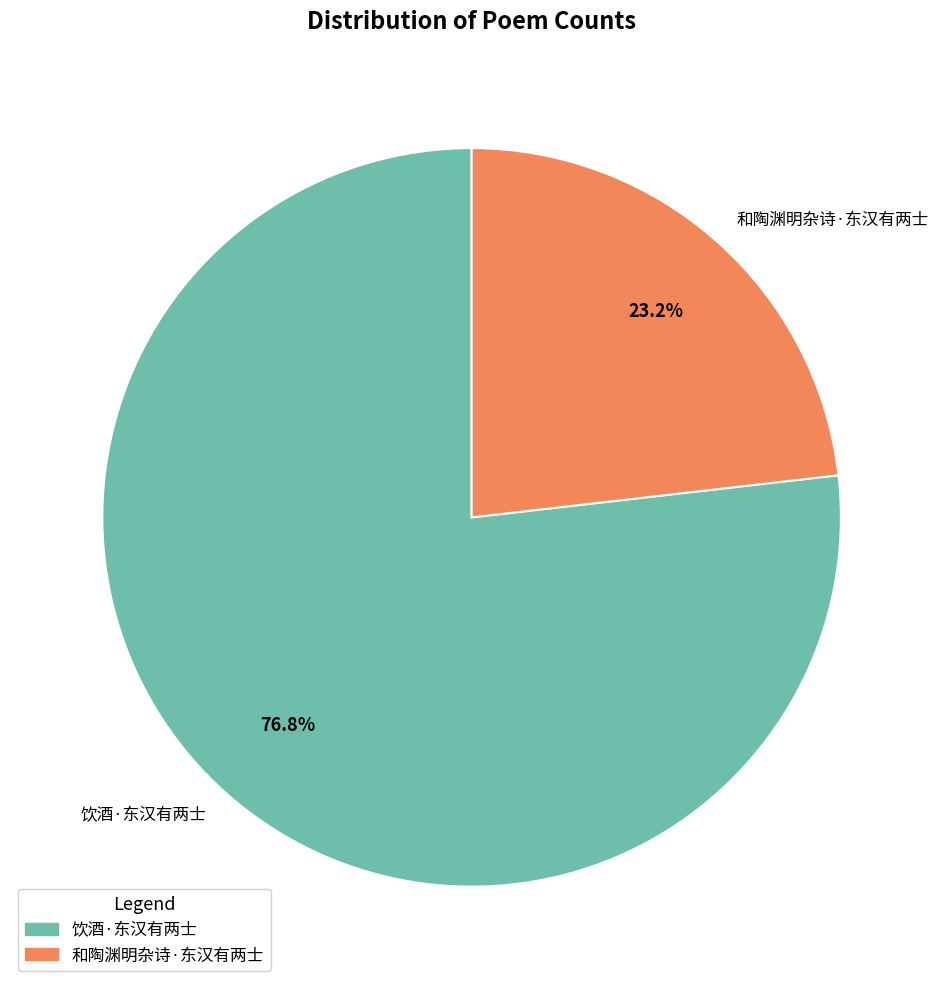

Is it true that 饮酒·东汉有两士 is 82% of the pie?

False